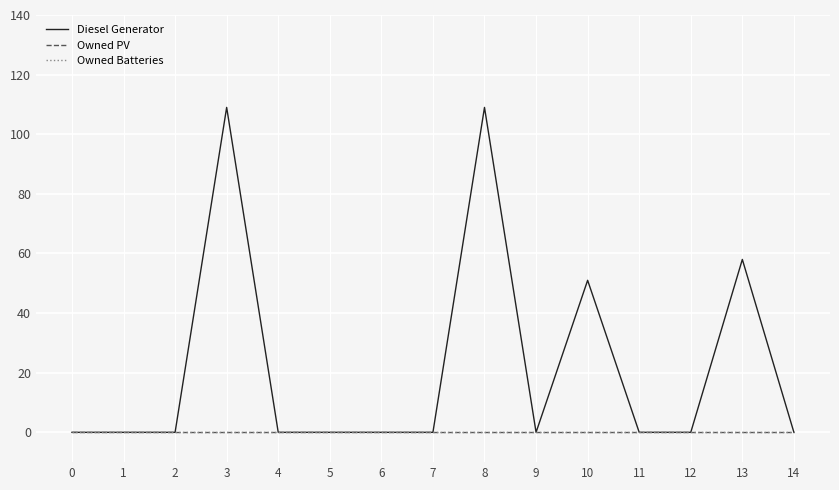

What is the difference between the second highest and minimum values in the Diesel Generator series?

109